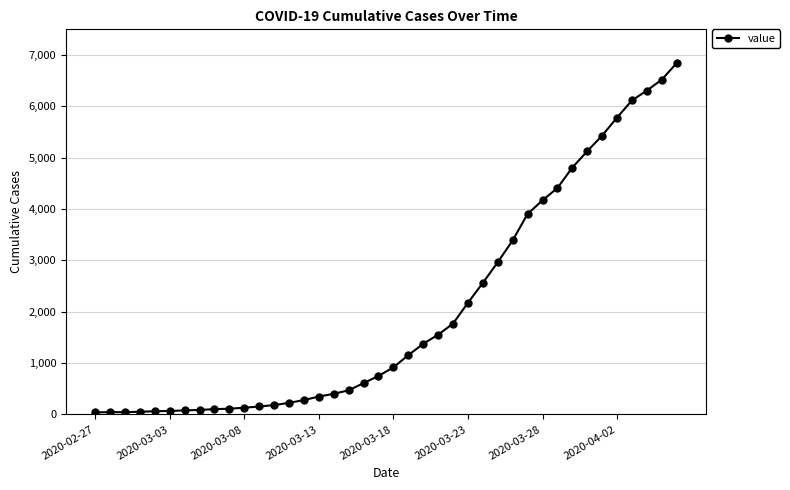

Count the number of data series in this chart.

1